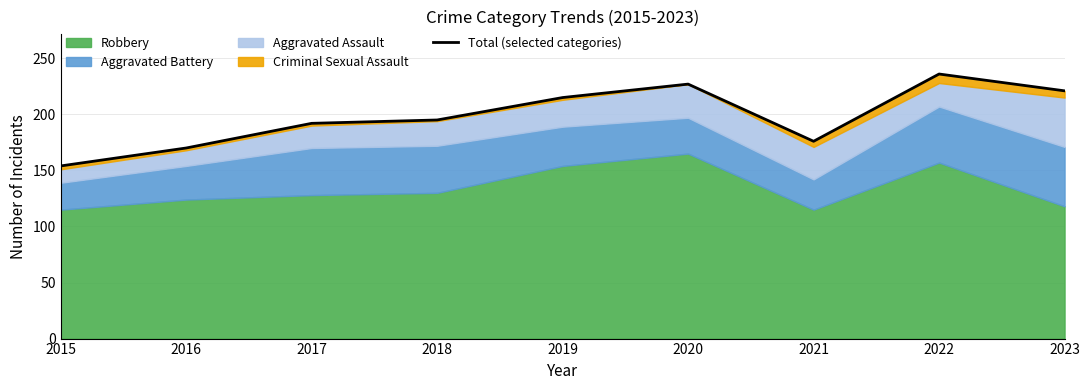

The chart shows a value of 221 at 2023. True or false?

True